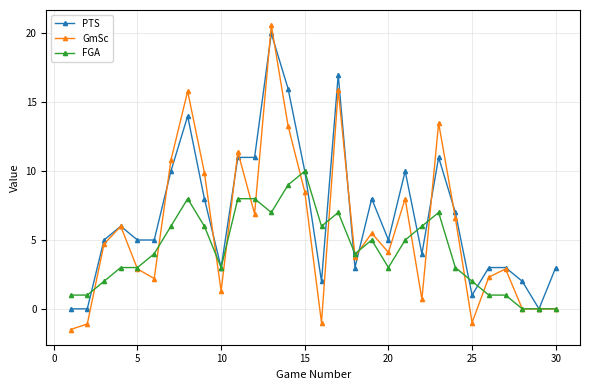

What are all the series names shown in the legend?

PTS, GmSc, FGA